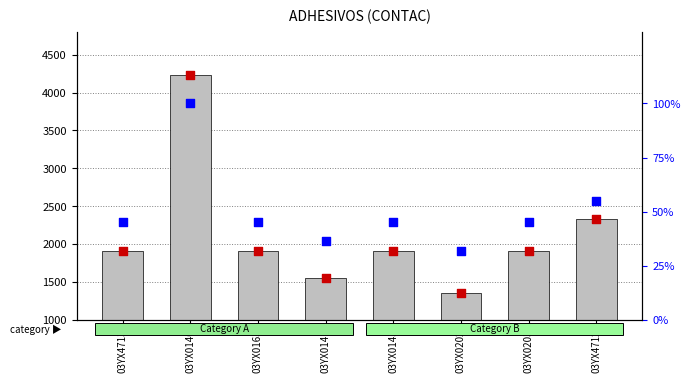

At which category is the sum across all series the highest?

03YX0140